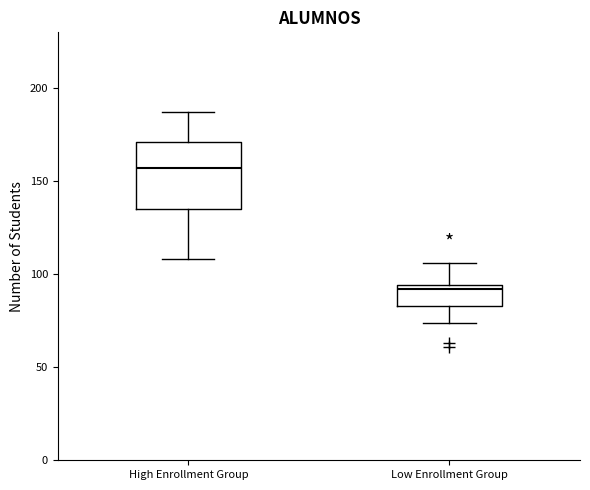

Where is the upper edge of the box for Low Enrollment Group on the y-axis? The values are not printed on the chart, so give them approximately, as read against the axis.

95